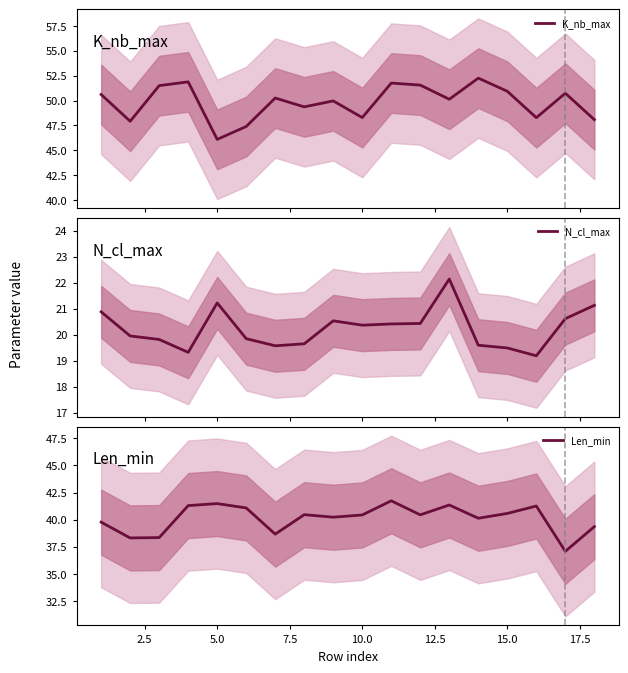

What is the minimum value for K_nb_max?

46.1